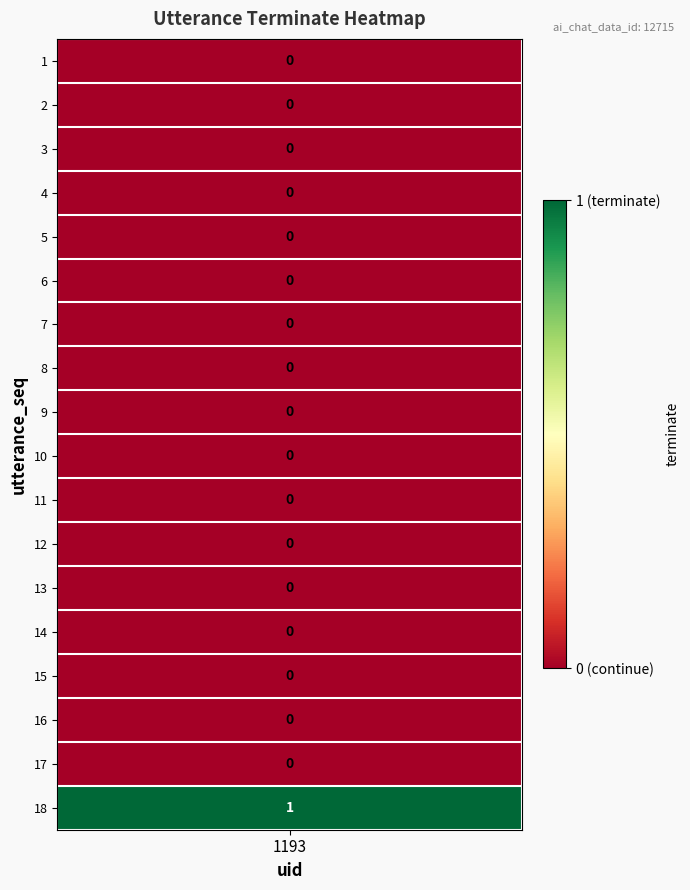

The chart shows a value of 0 at 11. True or false?

True